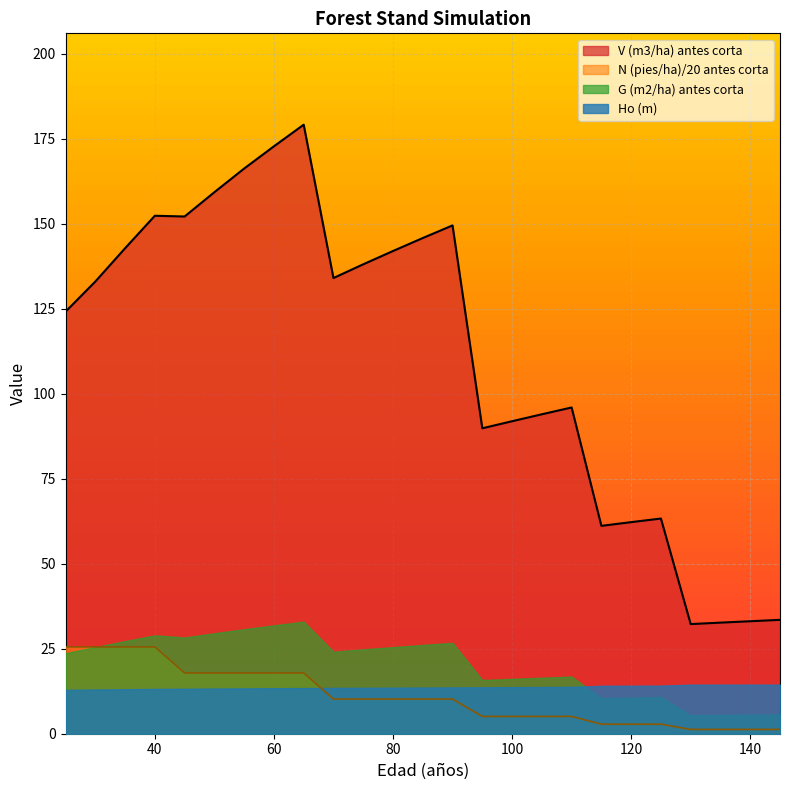

At which category is the sum across all series the highest?

65